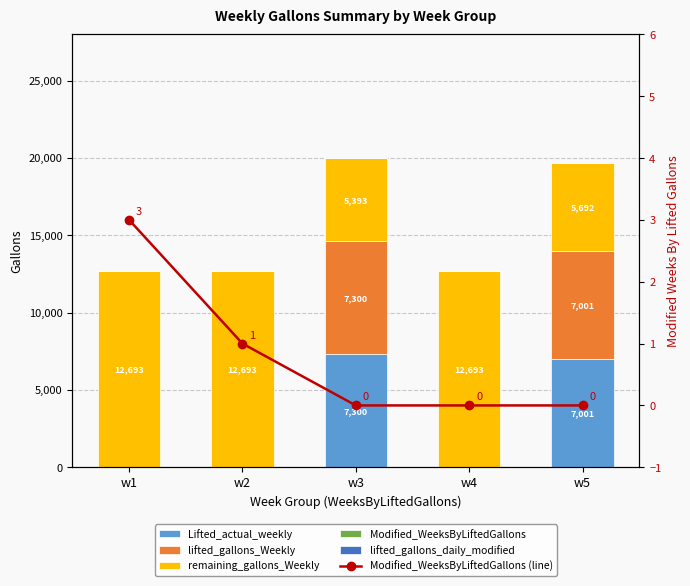

True or false: remaining_gallons_Weekly has a value of 12693 at w2.

True